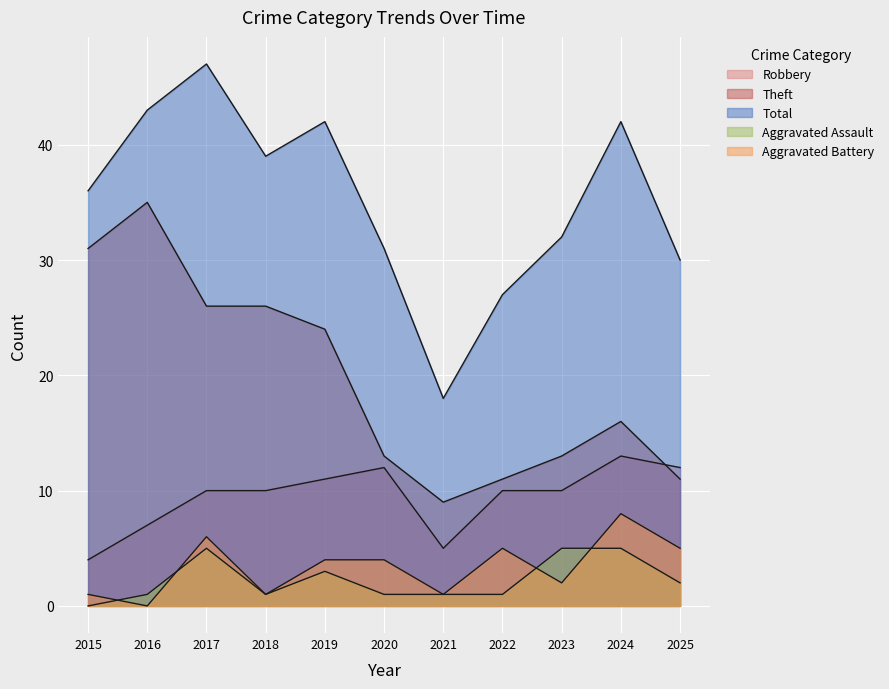

Which series has the largest range (max minus min)?

Total